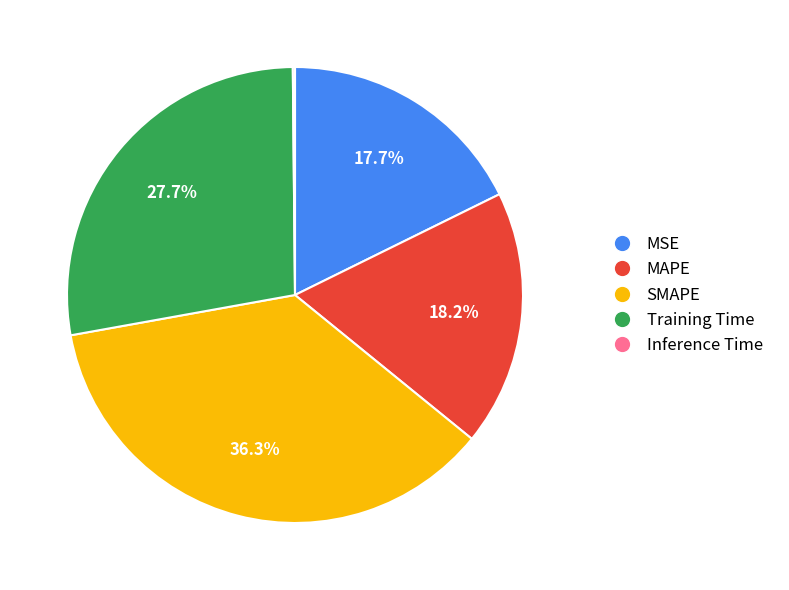

Which category has the biggest portion of the pie?

SMAPE